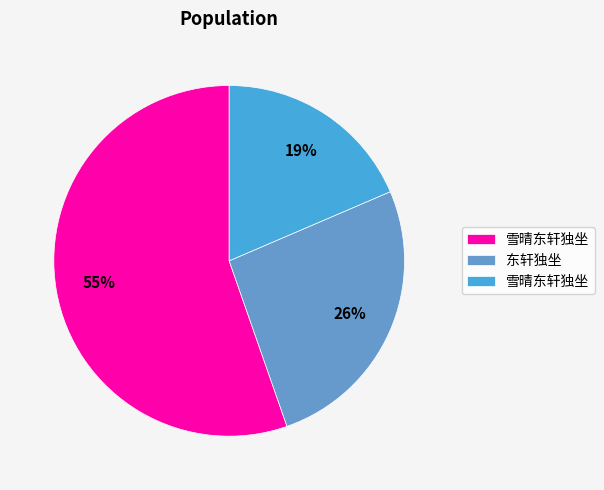

Is there a majority slice in this chart?

Yes